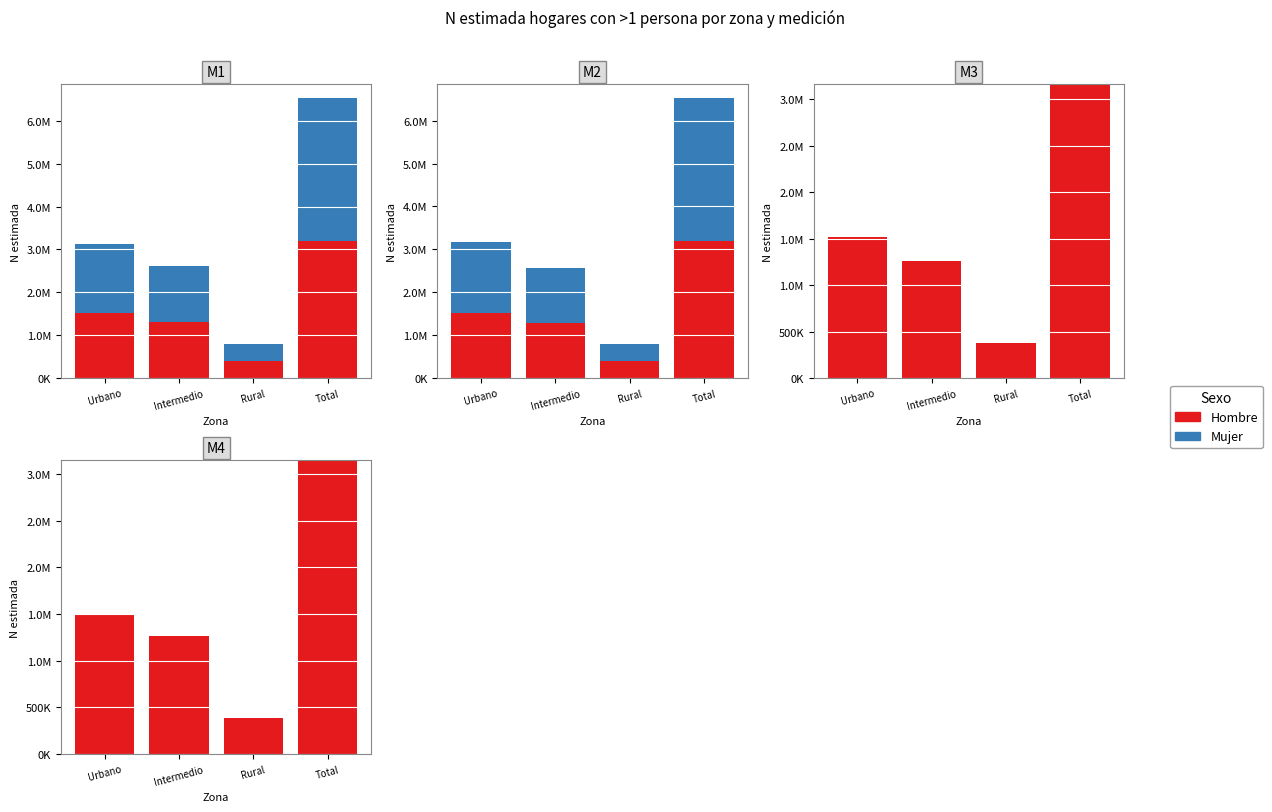

Which series has the largest range (max minus min)?

Hombre